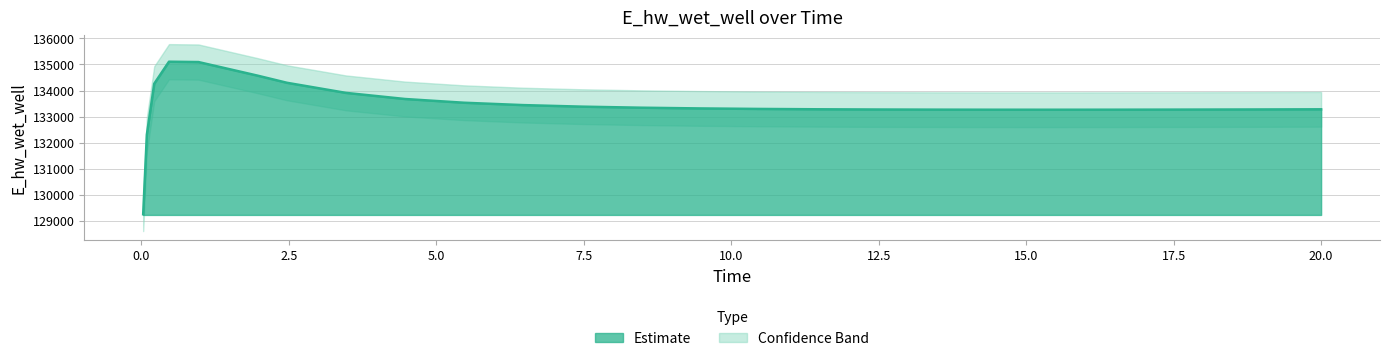

At which category does the chart reach its peak across all series?

0.46875